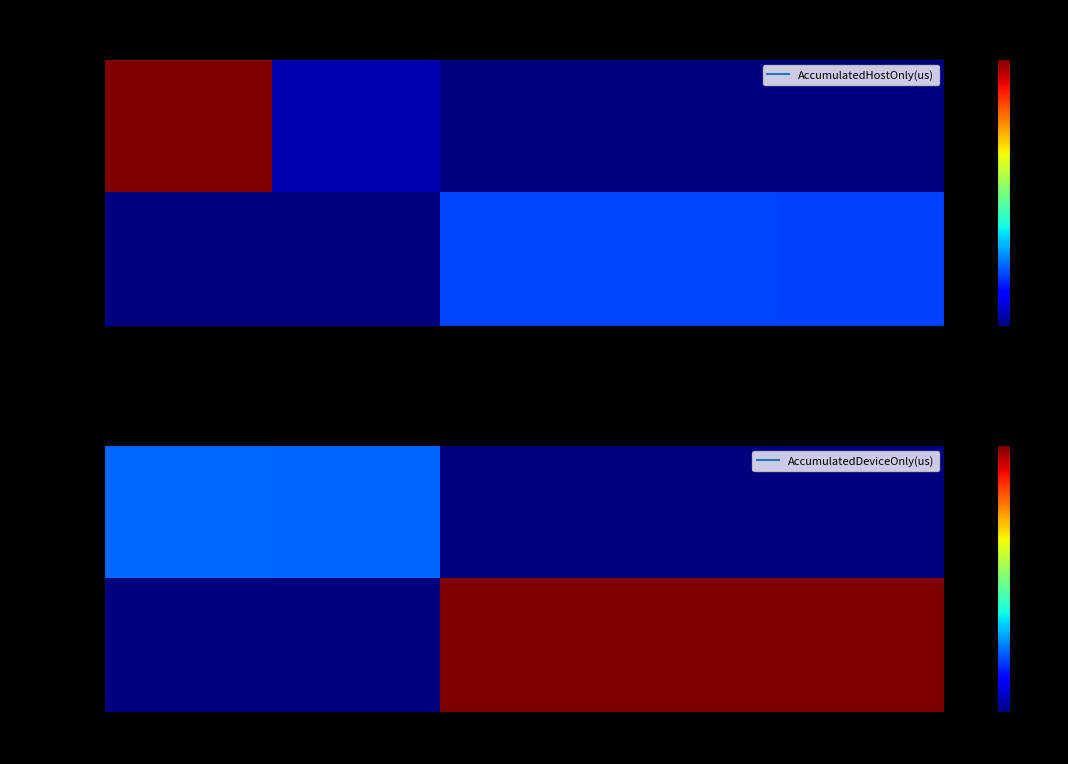

What is the average value of the [4,1024,3] series?

95.2